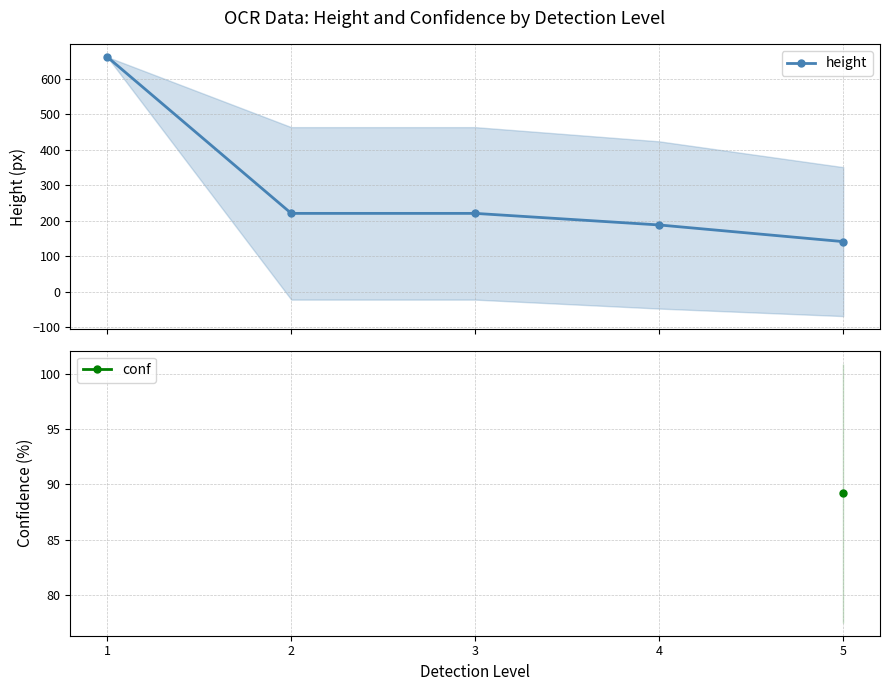

Which category has the lowest value across all series?

5